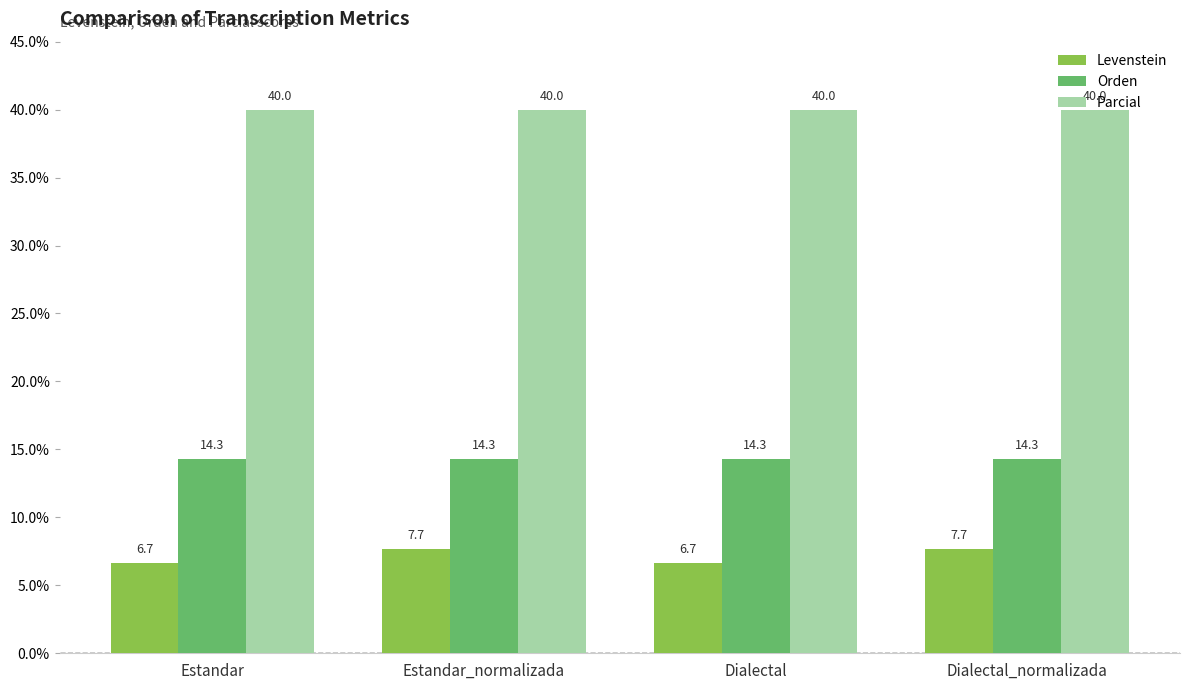

The value of Levenstein at Estandar is 3.9. True or false?

False